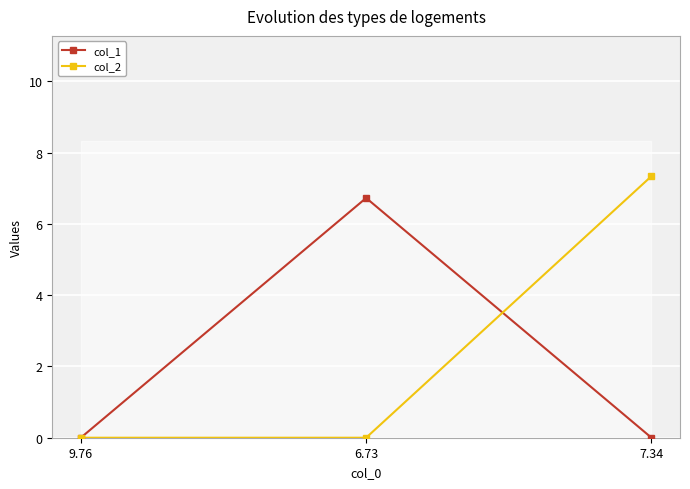

Reading left to right, what are all the values shown in this chart?

col_1: 9.76=0.0	6.73=6.7	7.34=0.0
col_2: 9.76=0.0	6.73=0.0	7.34=7.3